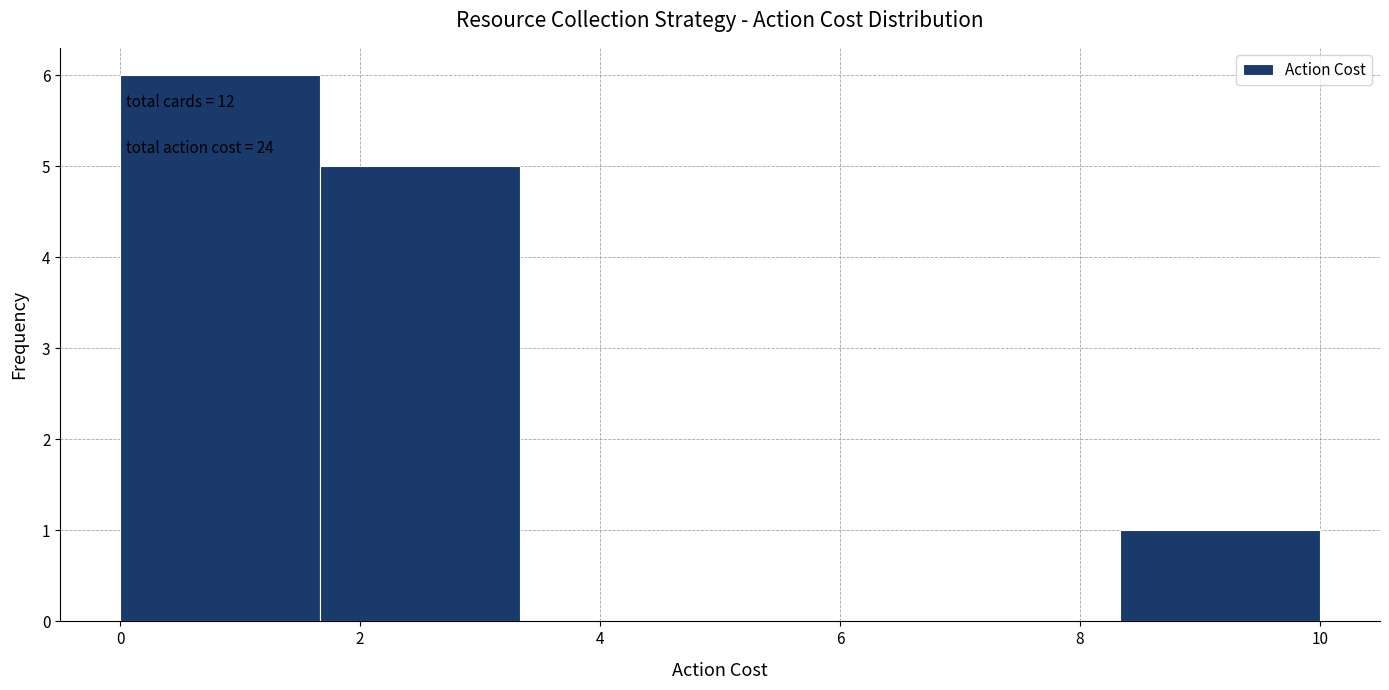

Over which range of the x-axis is the bar tallest?

0.0 to 1.6